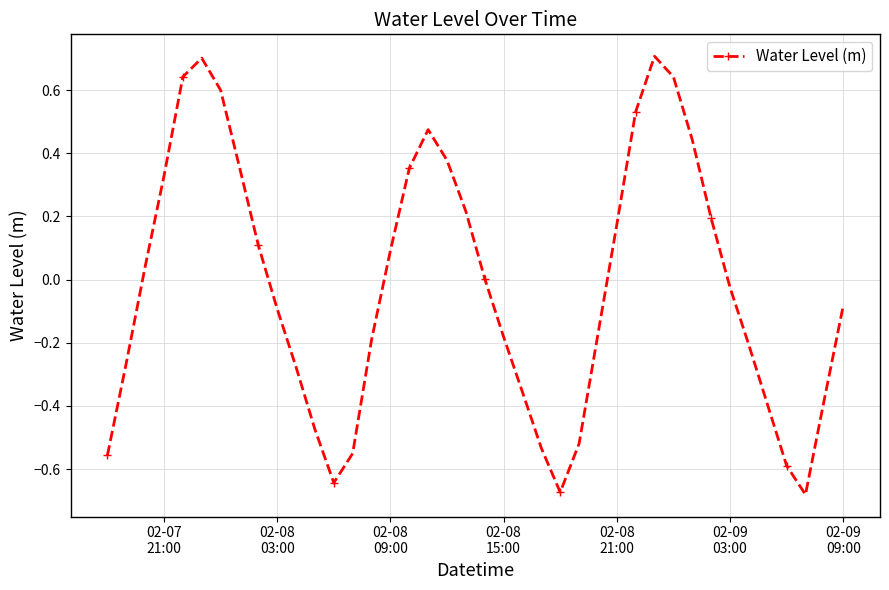

How many points are higher than both their immediate neighbors (excluding endpoints)?

3